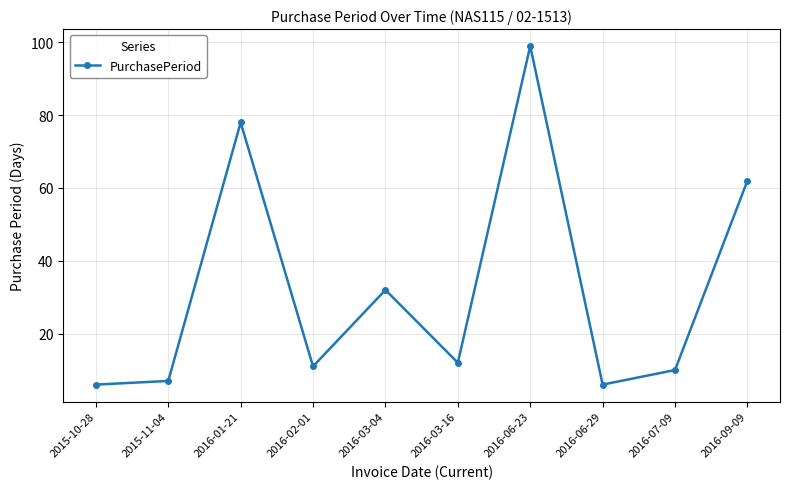

Which category has the highest value across all series?

2016-06-23